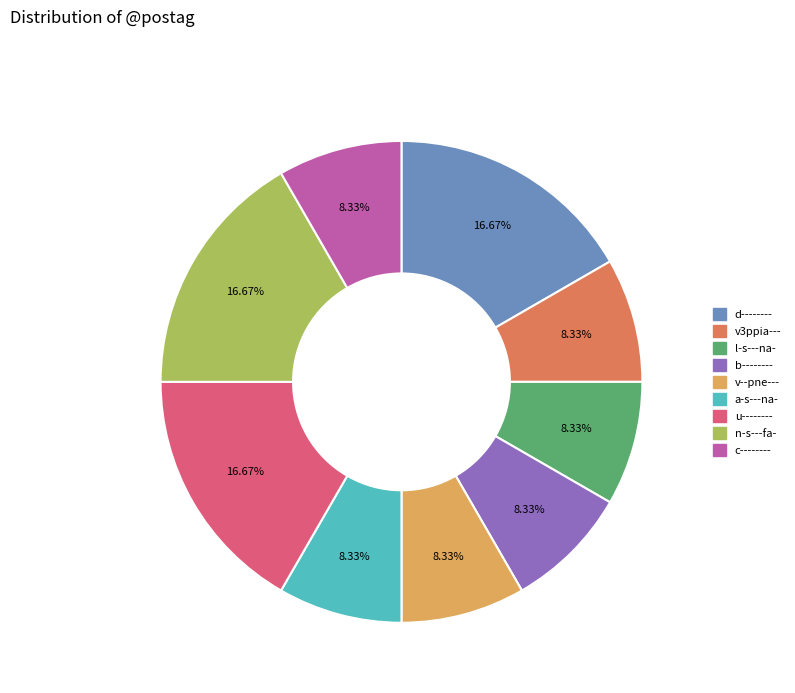

What percentage is the v3ppia--- slice, to the nearest percent?

8%